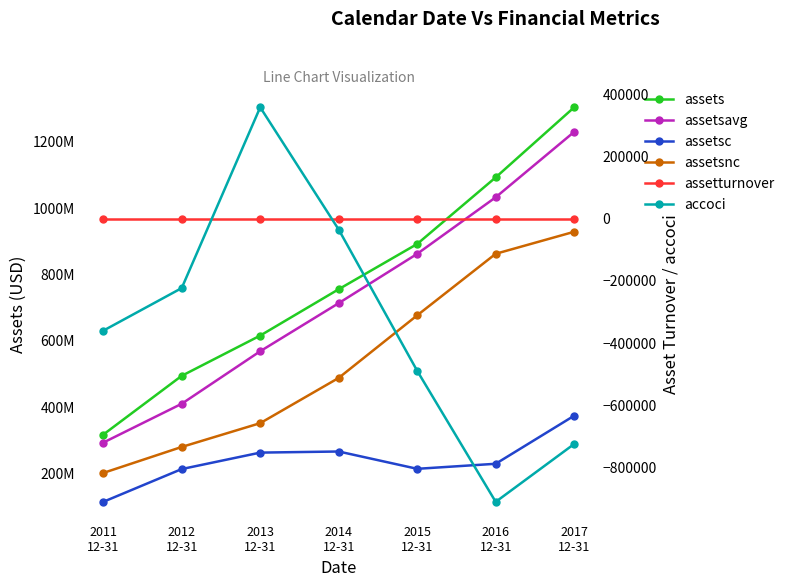

Which series has the widest spread of values?

assets